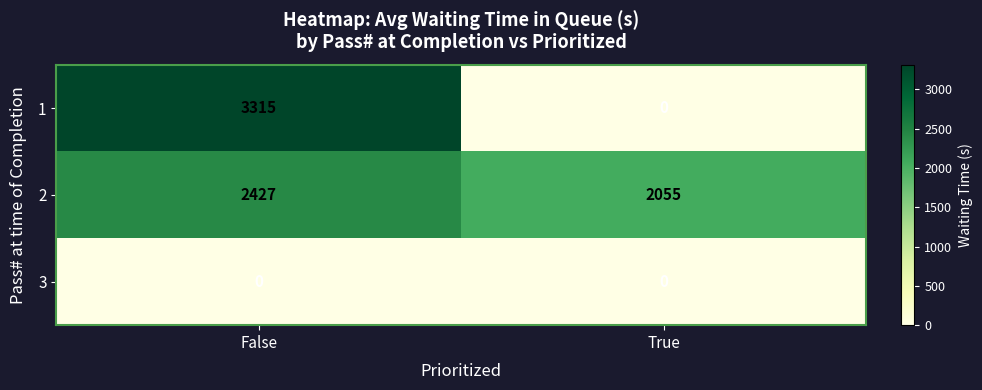

The 1 series shows 3315 at False. True or false?

True